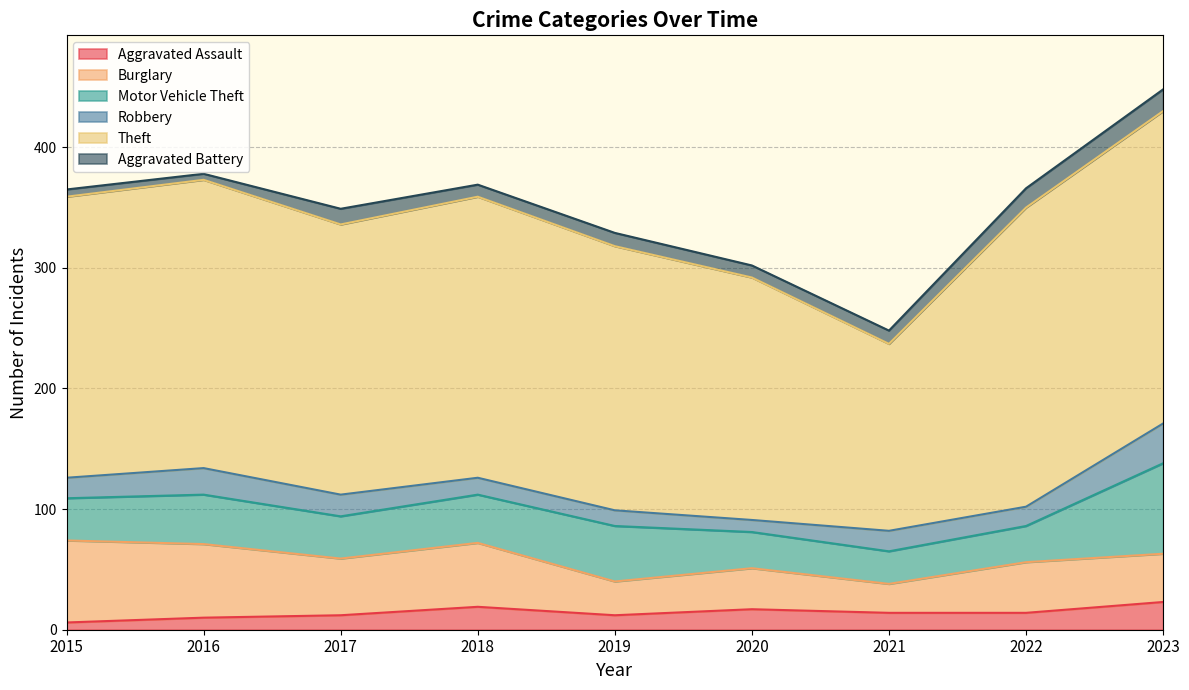

Reading left to right, transcribe all the data shown in this chart.

Aggravated Assault: 6	10	12	19	12	17	14	14	23
Burglary: 68	61	47	53	28	34	24	42	40
Motor Vehicle Theft: 35	41	35	40	46	30	27	30	75
Robbery: 17	22	18	14	13	10	17	16	33
Theft: 233	239	224	233	219	201	155	248	259
Aggravated Battery: 6	5	13	10	11	10	11	16	18